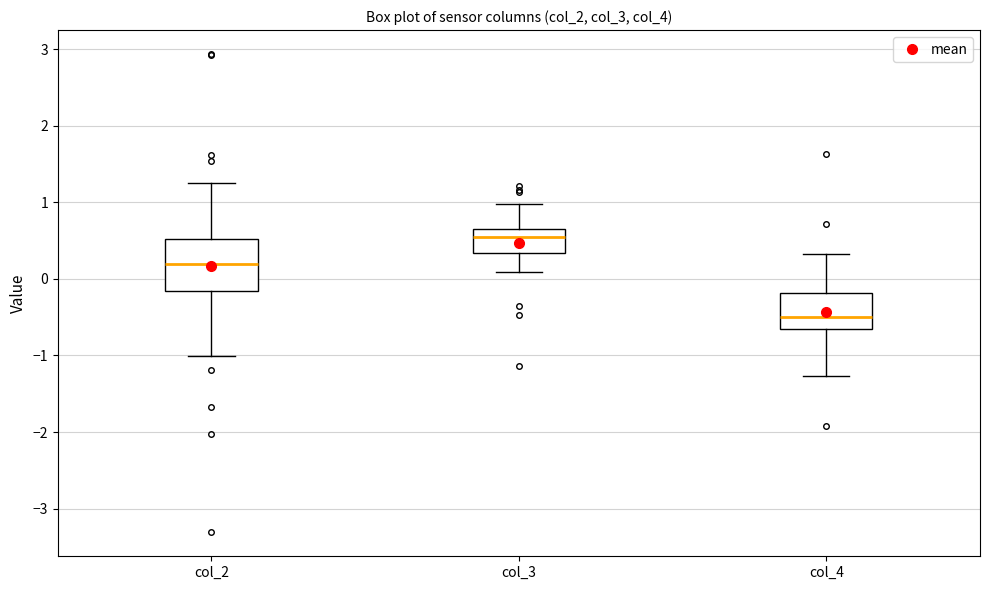

Where does the lower whisker of the box for col_4 end on the y-axis? The values are not printed on the chart, so give them approximately, as read against the axis.

-1.3